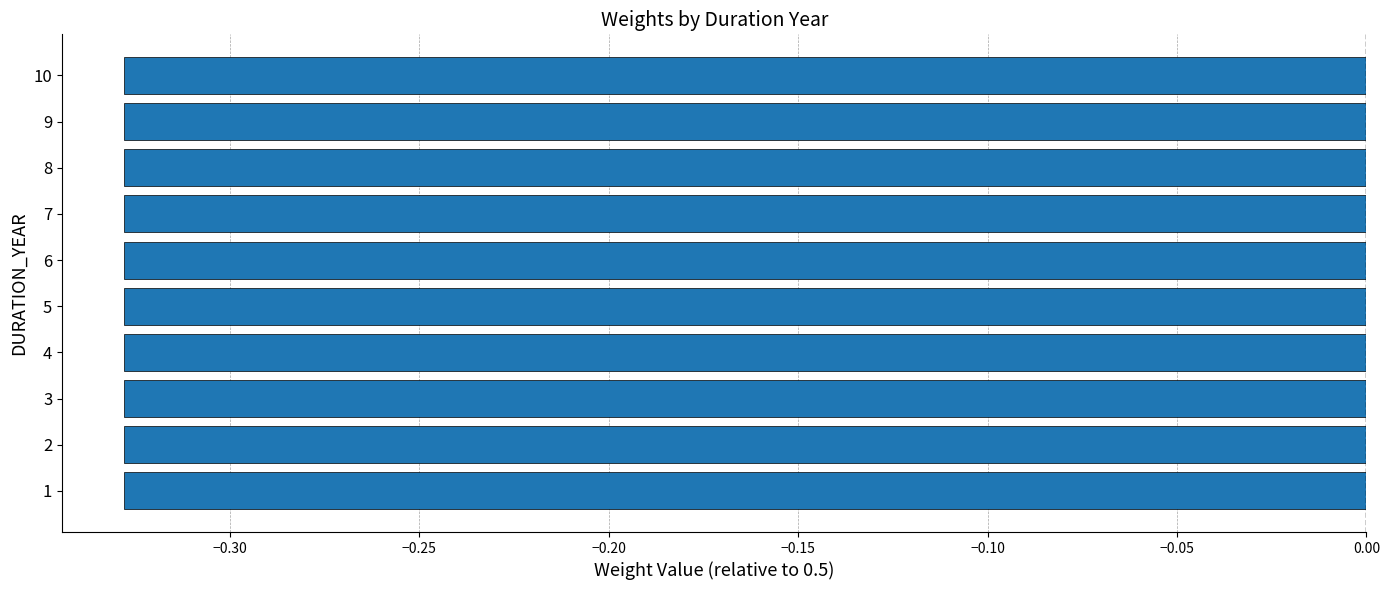

Count the number of categories in the chart.

10